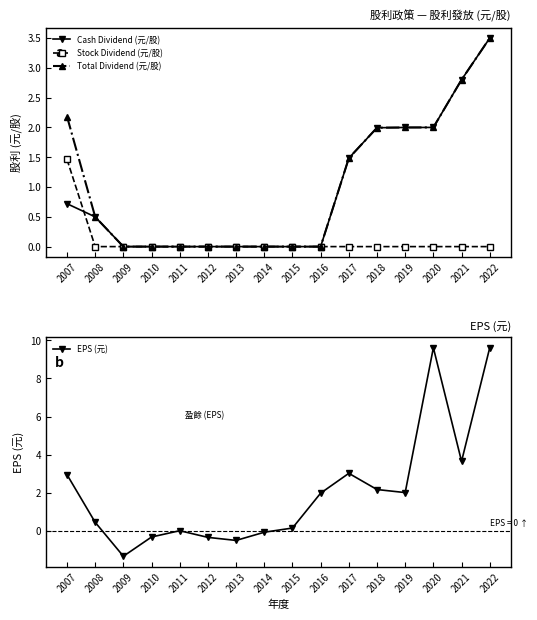

What is the minimum value shown in the chart?

-1.3